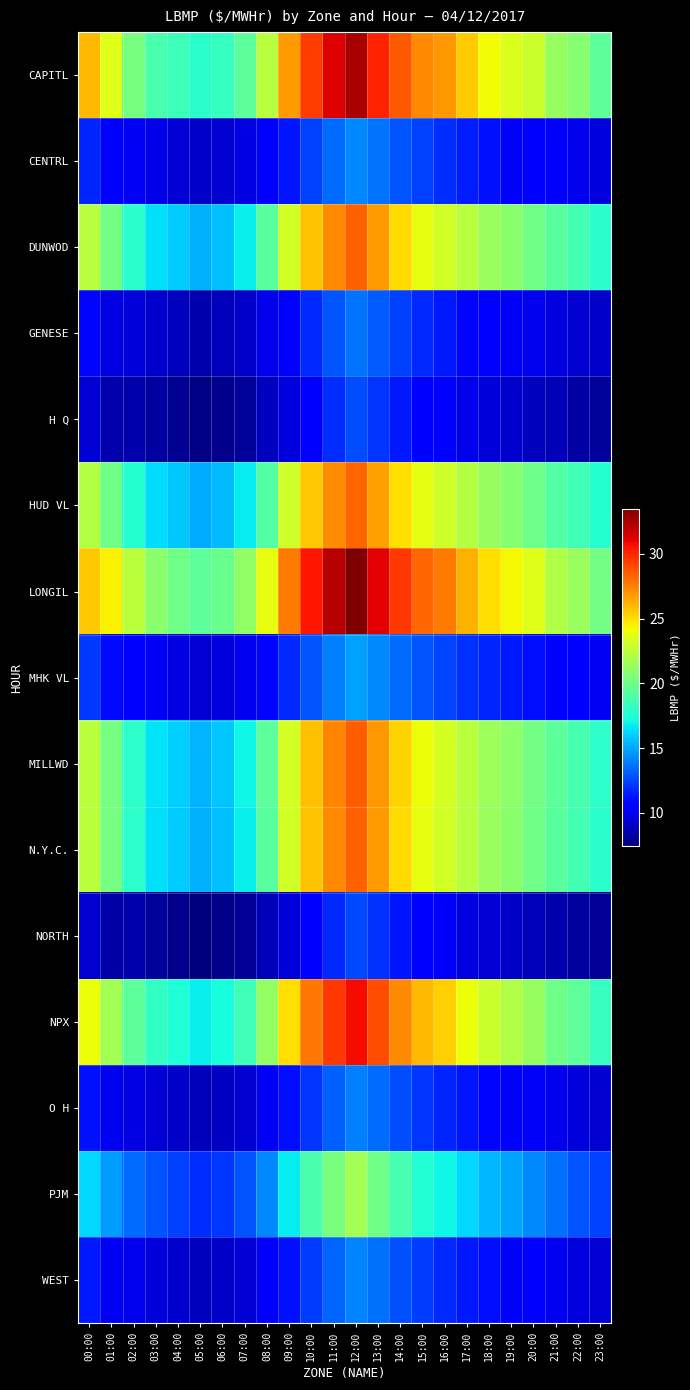

List the series in order of their peak value, lowest first.

NORTH, H Q, GENESE, O H, WEST, CENTRL, MHK VL, PJM, HUD VL, DUNWOD, N.Y.C., MILLWD, NPX, CAPITL, LONGIL